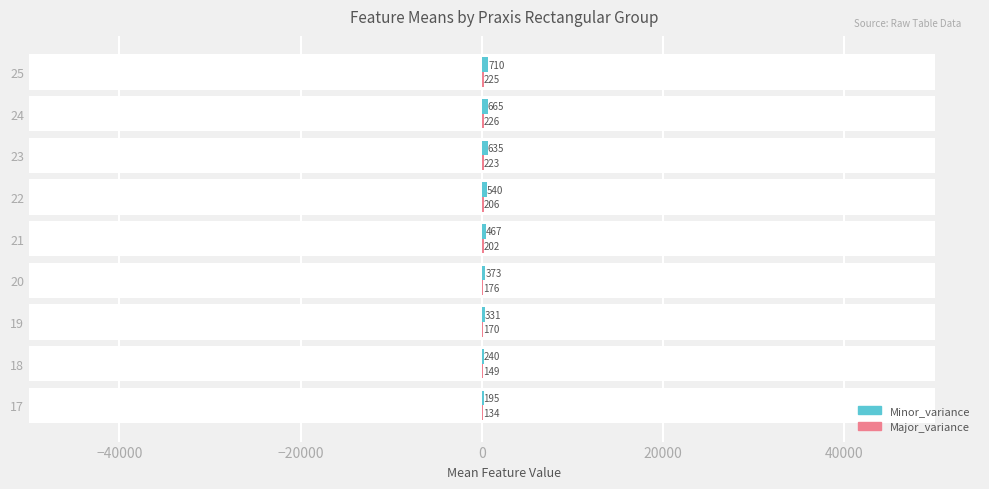

What is the value of the Major_variance bar at the 2nd from the left?

149.0